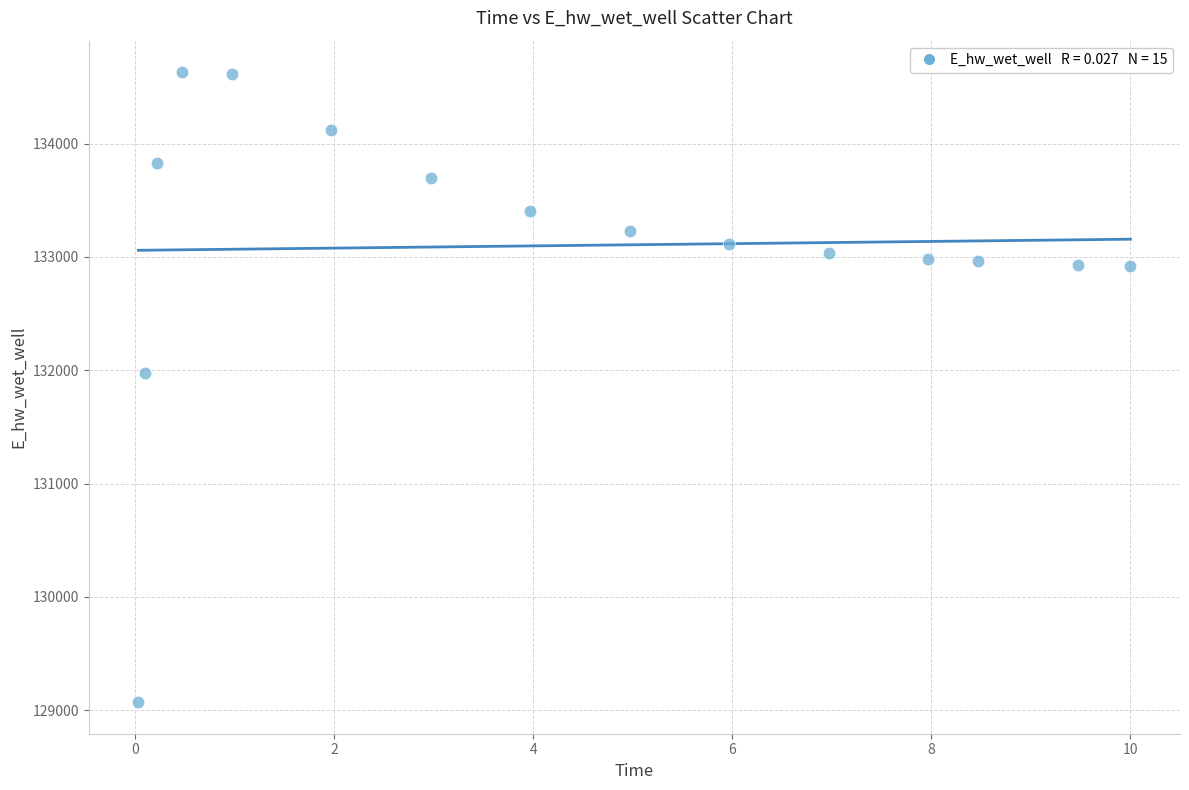

What is the range of Y values (max minus min)?

5559.1